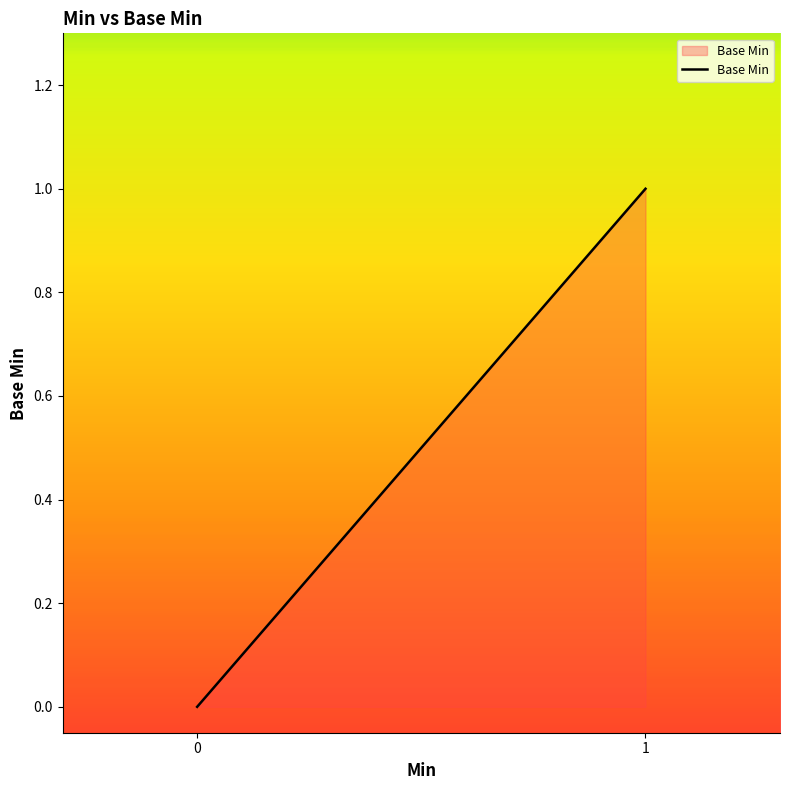

What is the difference between the maximum and minimum values?

1